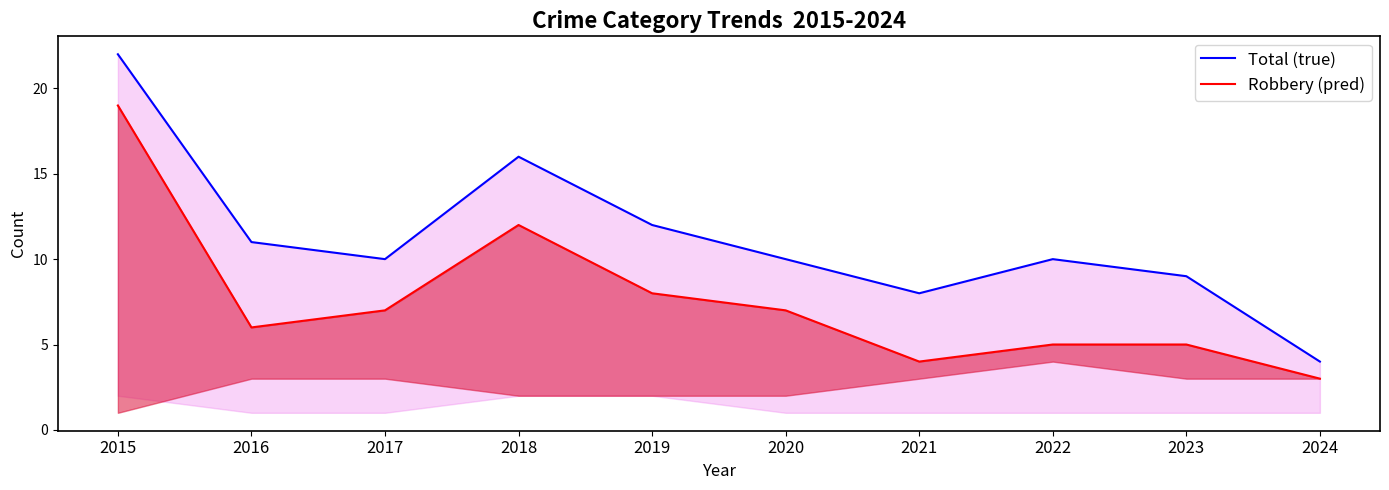

What is the sum of all Total (true) values?

112